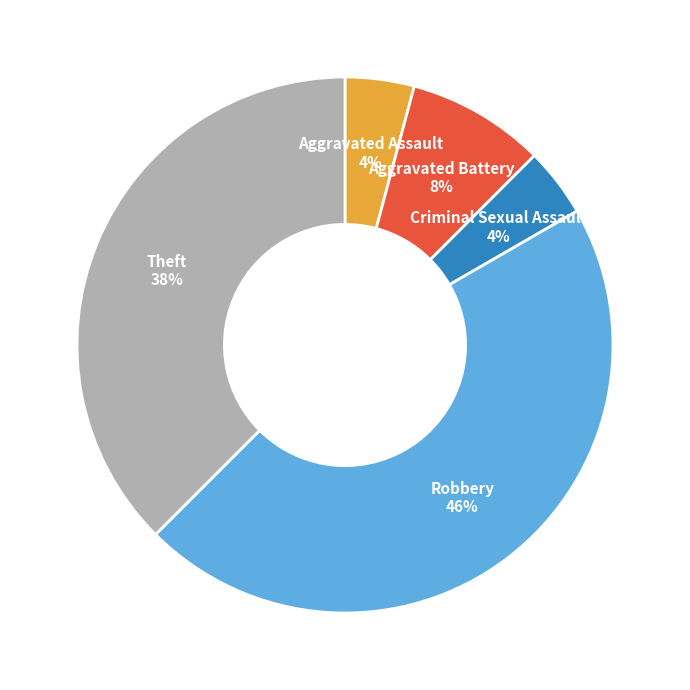

Which category has the biggest portion of the pie?

Robbery